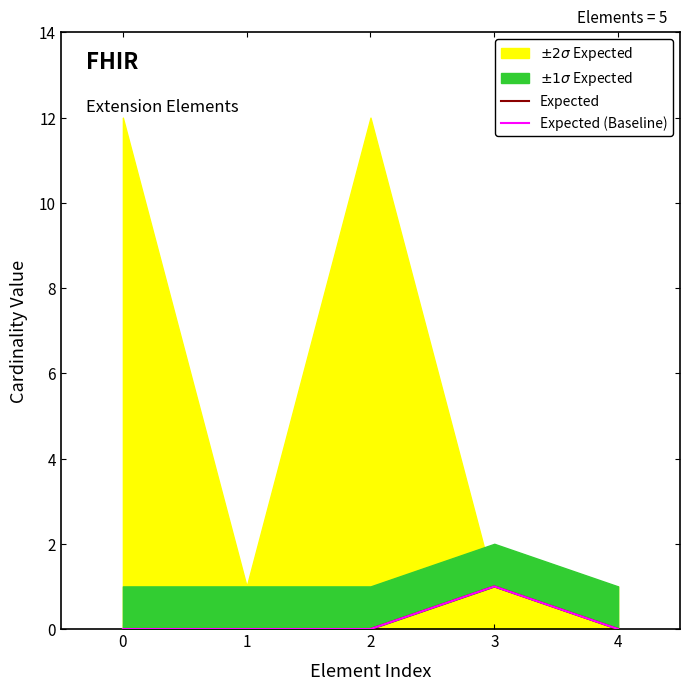

Is it true that Expected equals 0 at 3?

False